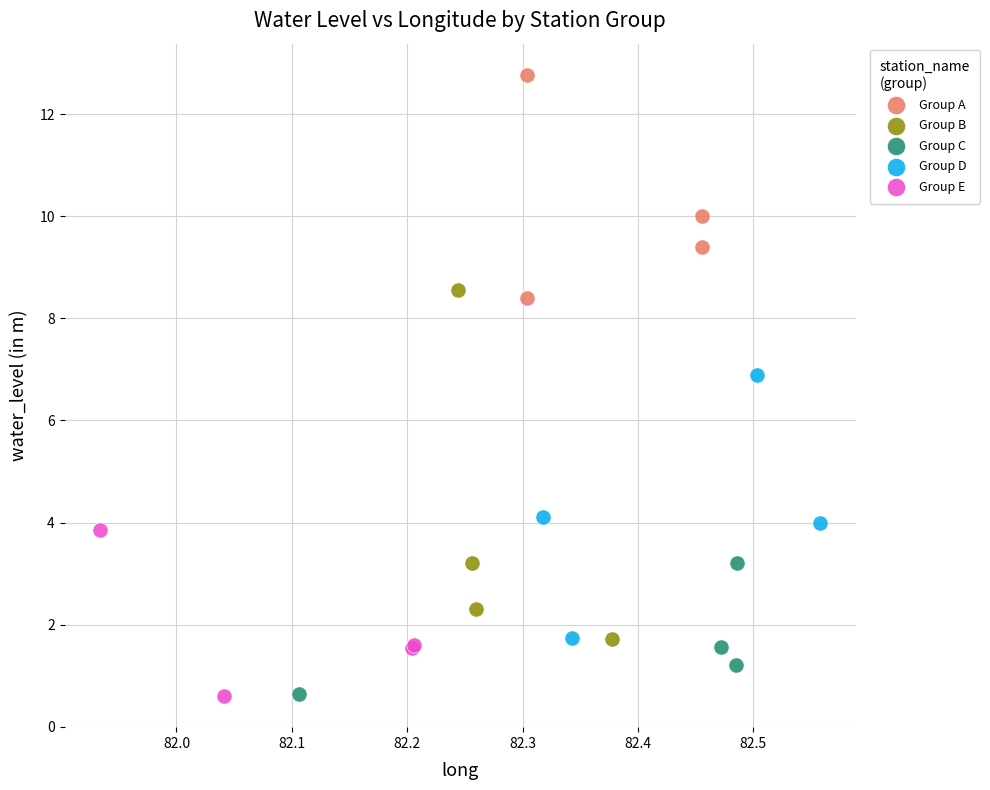

Which series reaches the maximum Y coordinate?

Group A